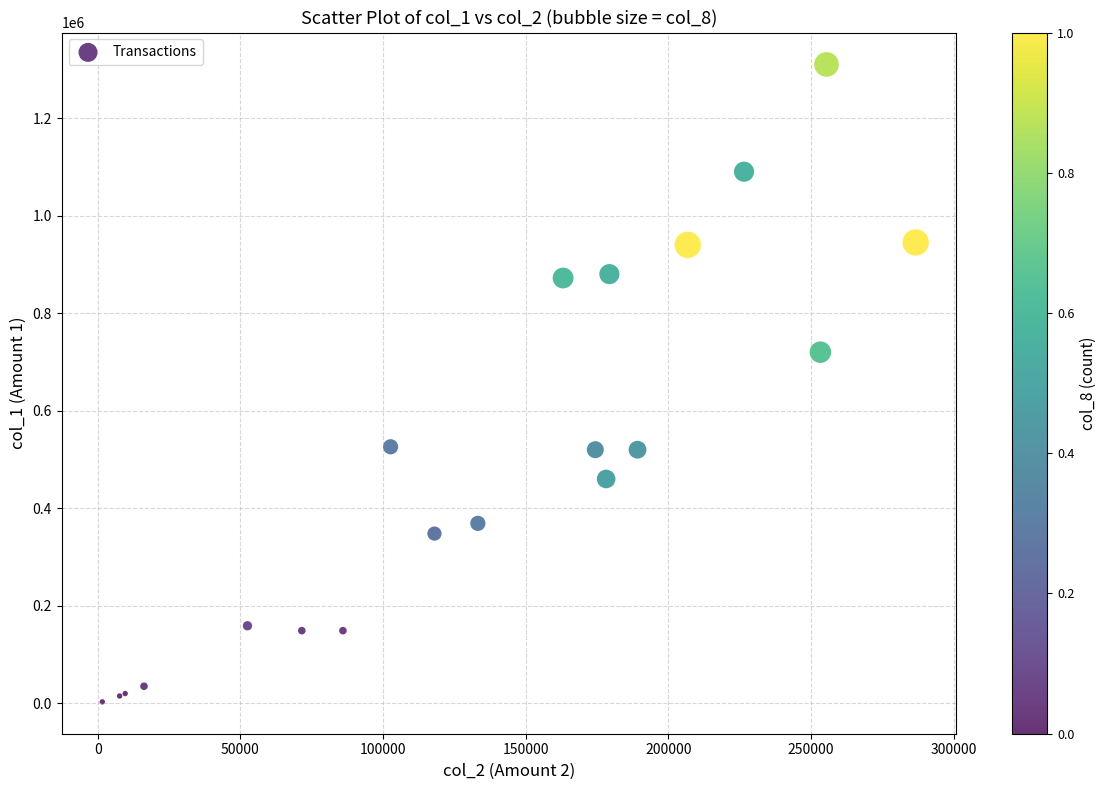

What Y value in the scatter plot is closest to 656500?

720000